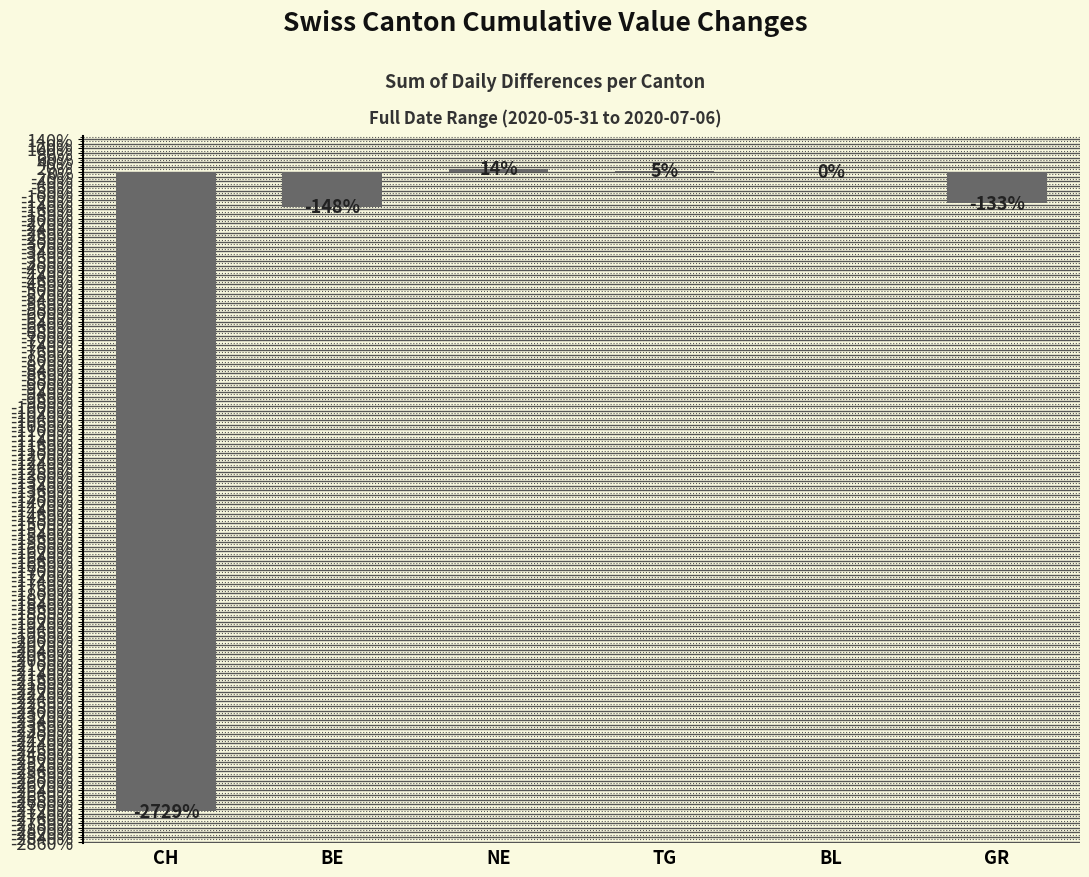

What is the greatest value displayed?

14